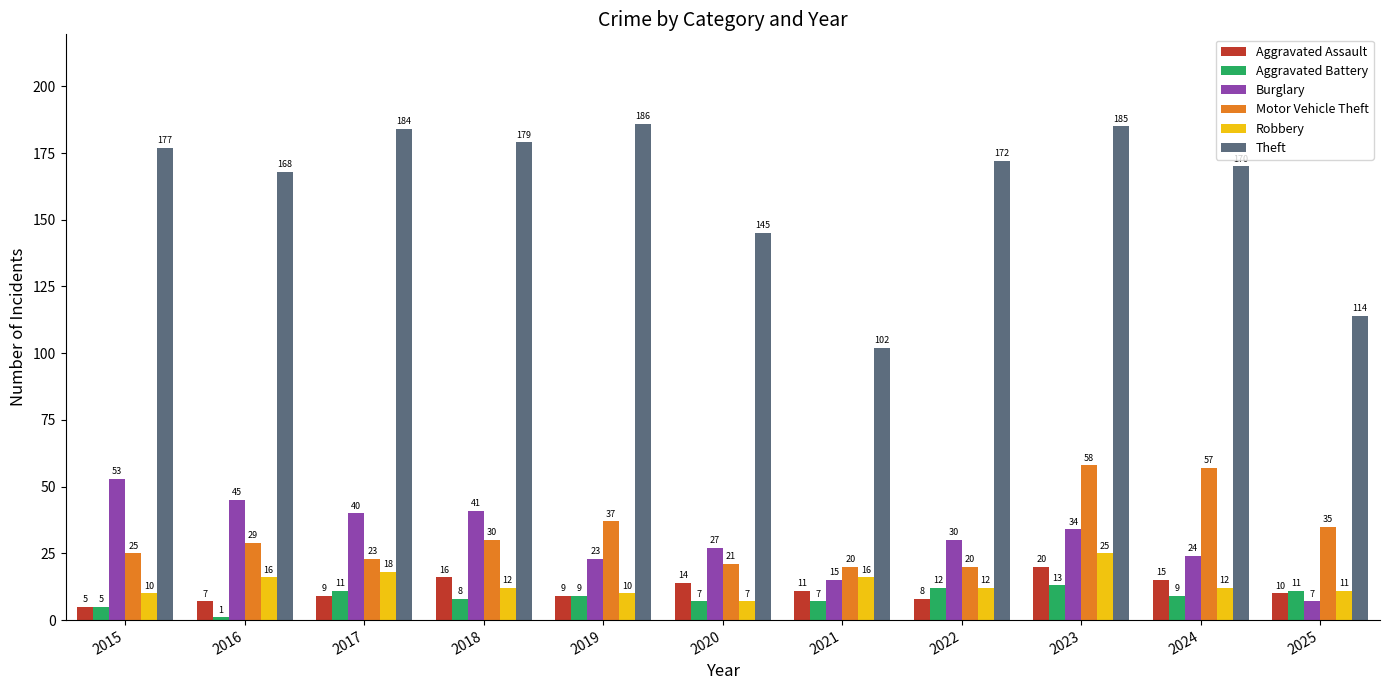

Rank the series by their maximum value, from highest to lowest.

Theft, Motor Vehicle Theft, Burglary, Robbery, Aggravated Assault, Aggravated Battery